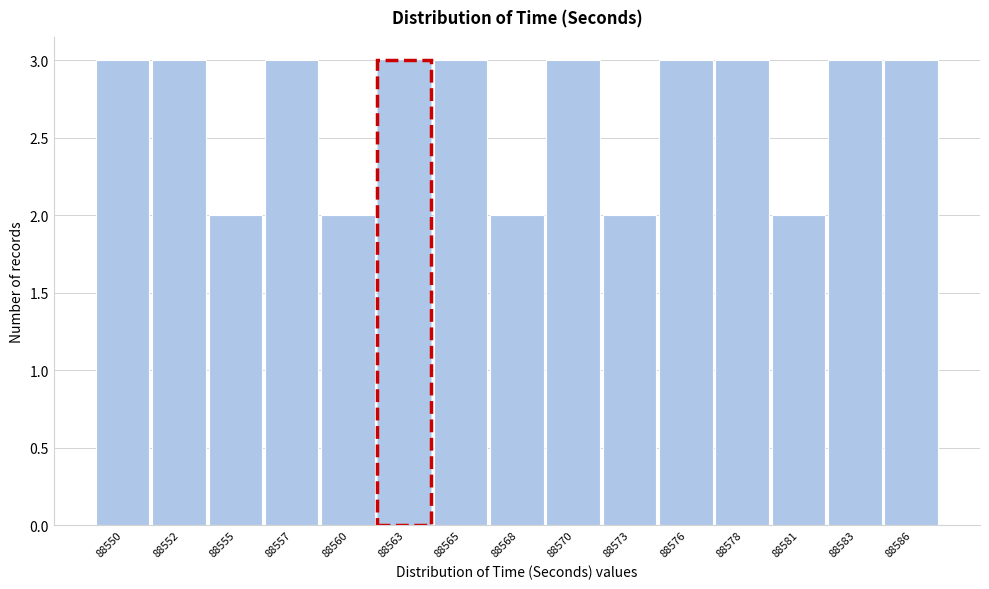

Reading left to right, extract all data points from this chart.

88550=3	88552=3	88555=2	88557=3	88560=2	88563=3	88565=3	88568=2	88570=3	88573=2	88576=3	88578=3	88581=2	88583=3	88586=3